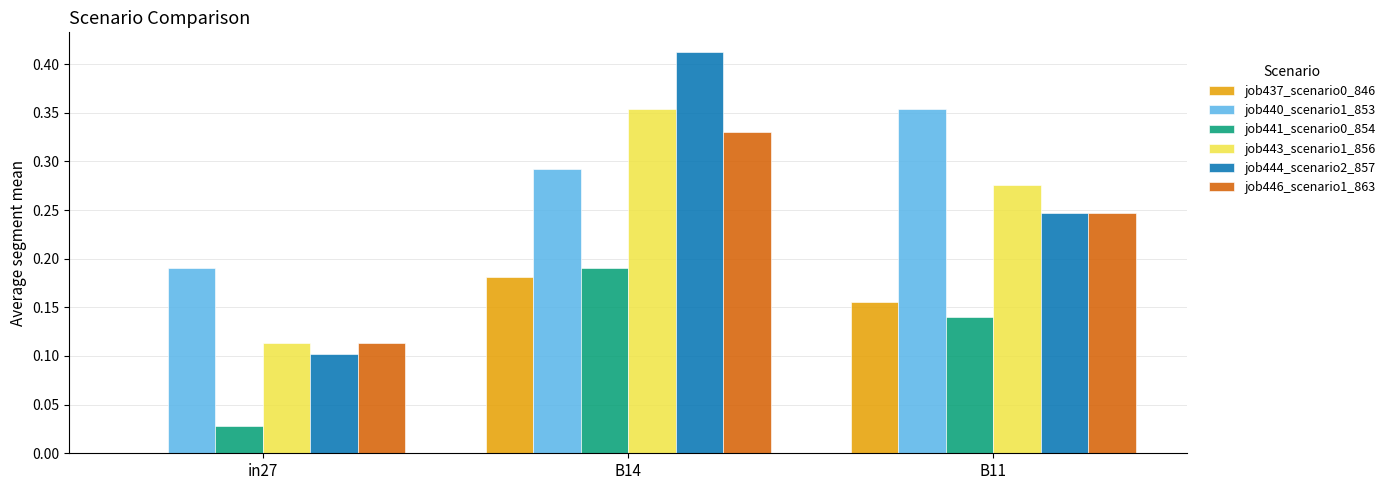

At which category is the sum across all series the highest?

B14